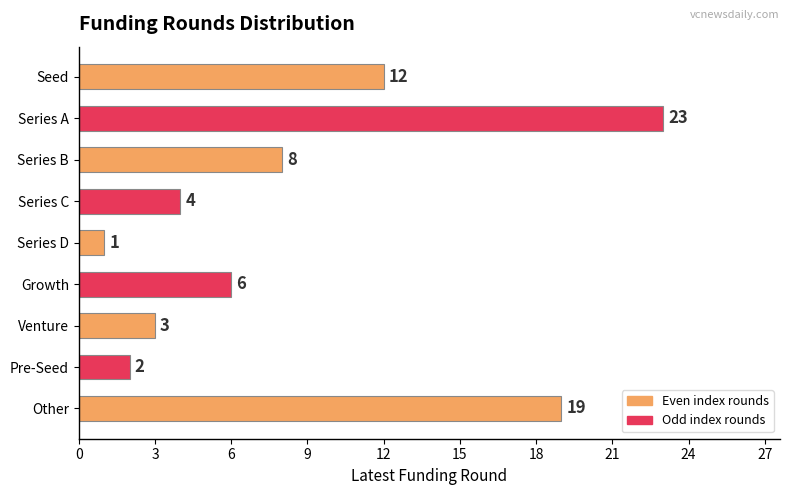

Is it true that the value at Venture is 3?

True